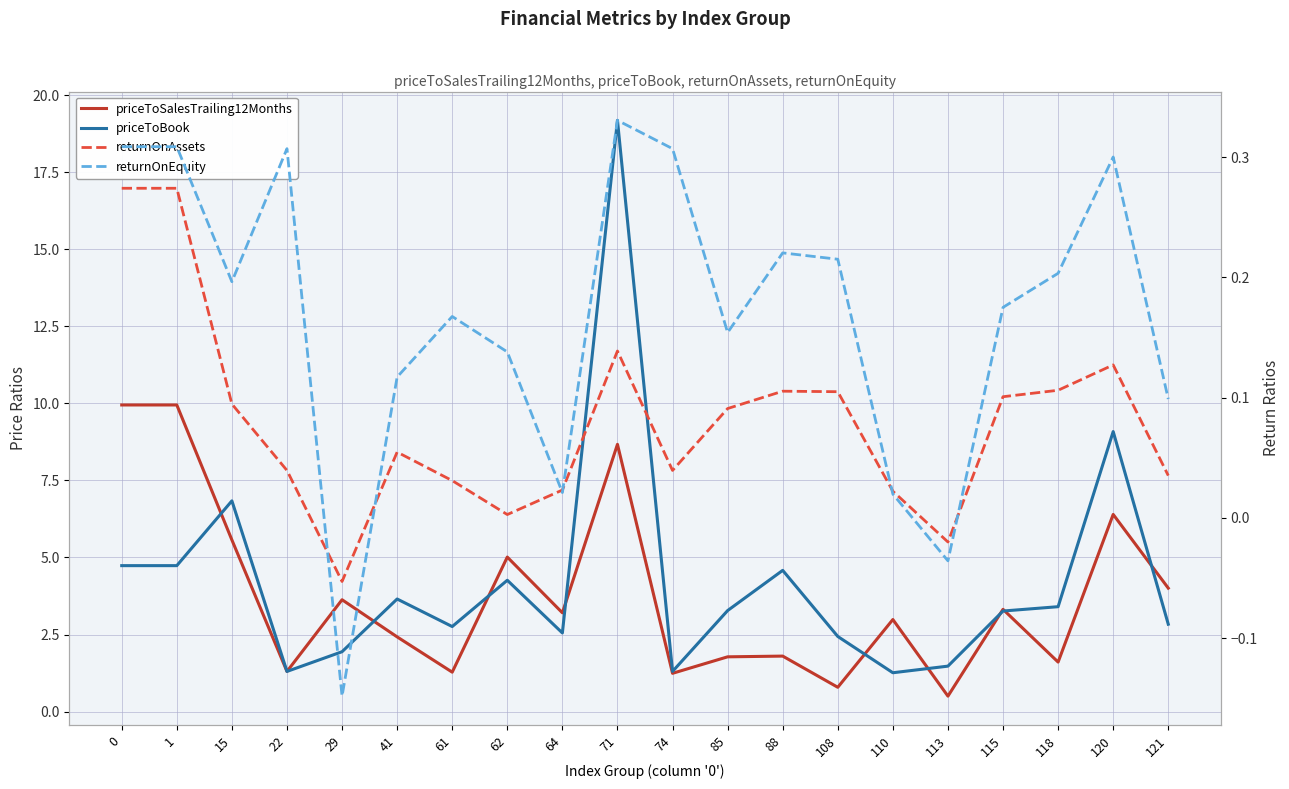

What is the average value of the returnOnEquity series?

0.2